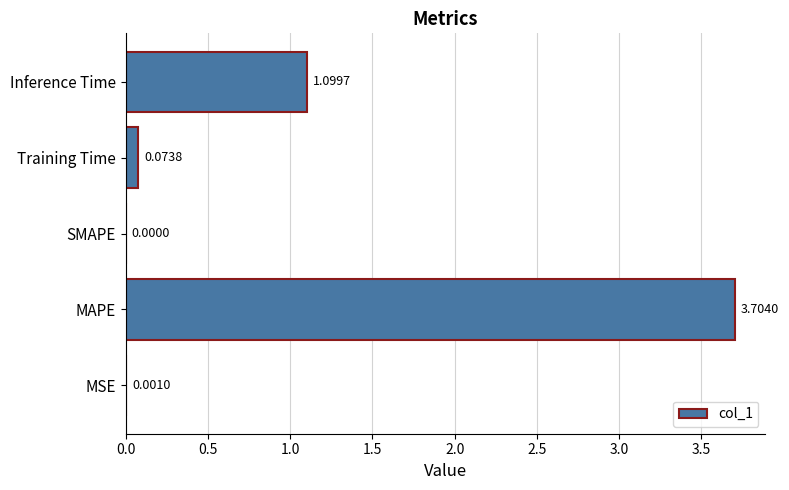

Where is the data nearest to the value 1?

Inference Time